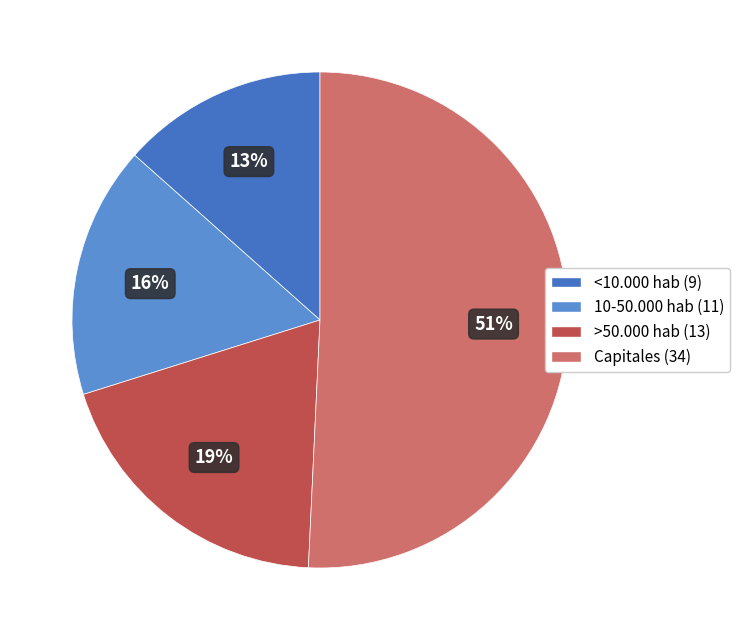

To the nearest percent, what is the average slice percentage?

25%